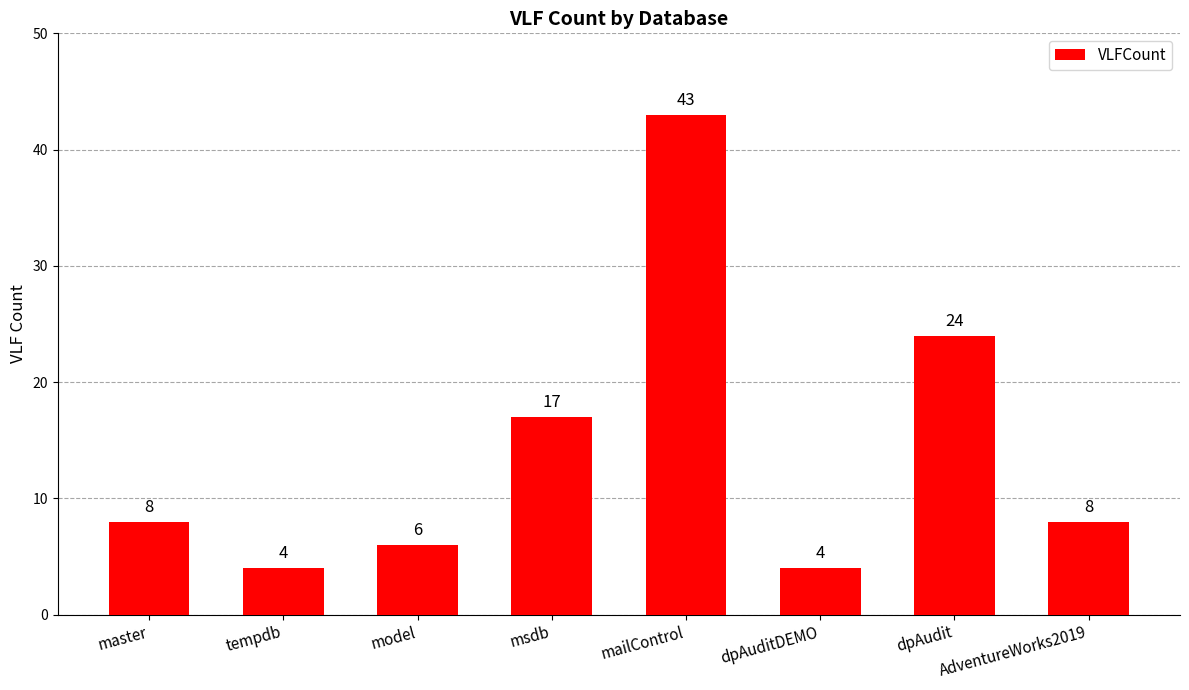

What is the difference between the maximum and minimum values?

39